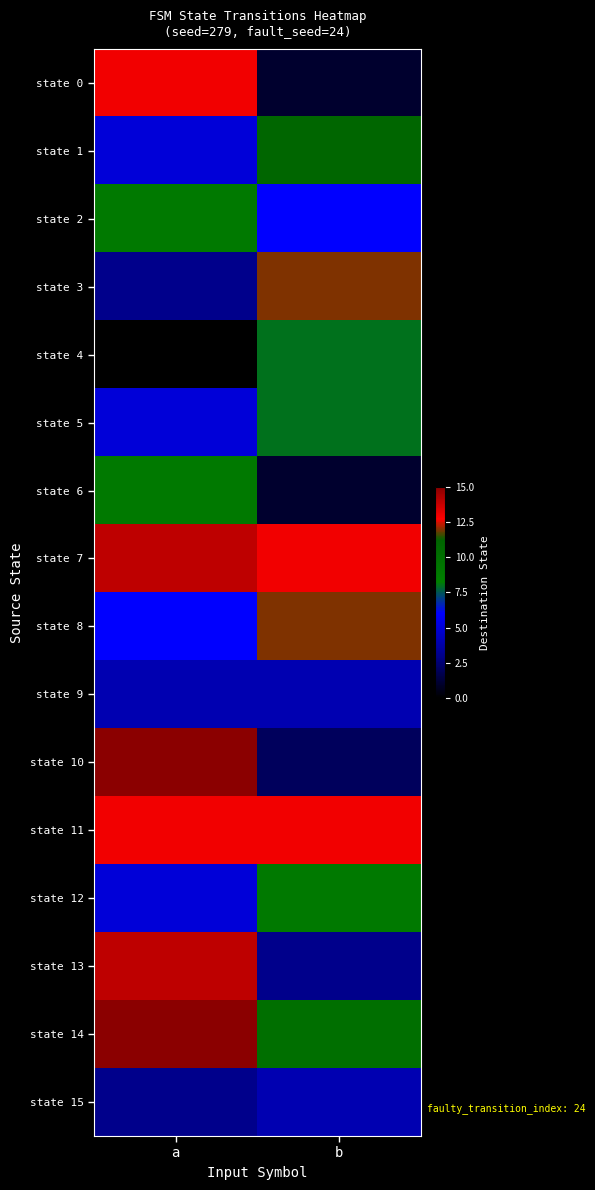

Reading right to left, extract all data points from this chart.

state 0: b=1	a=13
state 1: b=11	a=5
state 2: b=6	a=9
state 3: b=12	a=3
state 4: b=8	a=0
state 5: b=8	a=5
state 6: b=1	a=9
state 7: b=13	a=14
state 8: b=12	a=6
state 9: b=4	a=4
state 10: b=2	a=15
state 11: b=13	a=13
state 12: b=9	a=5
state 13: b=3	a=14
state 14: b=10	a=15
state 15: b=4	a=3